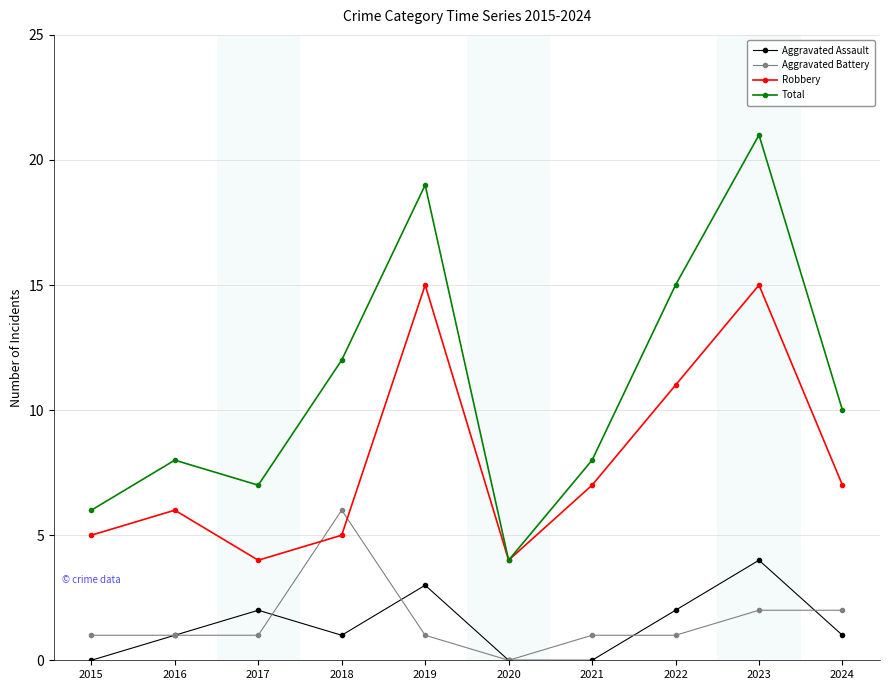

What is the difference between the second highest and minimum values in the Aggravated Assault series?

3